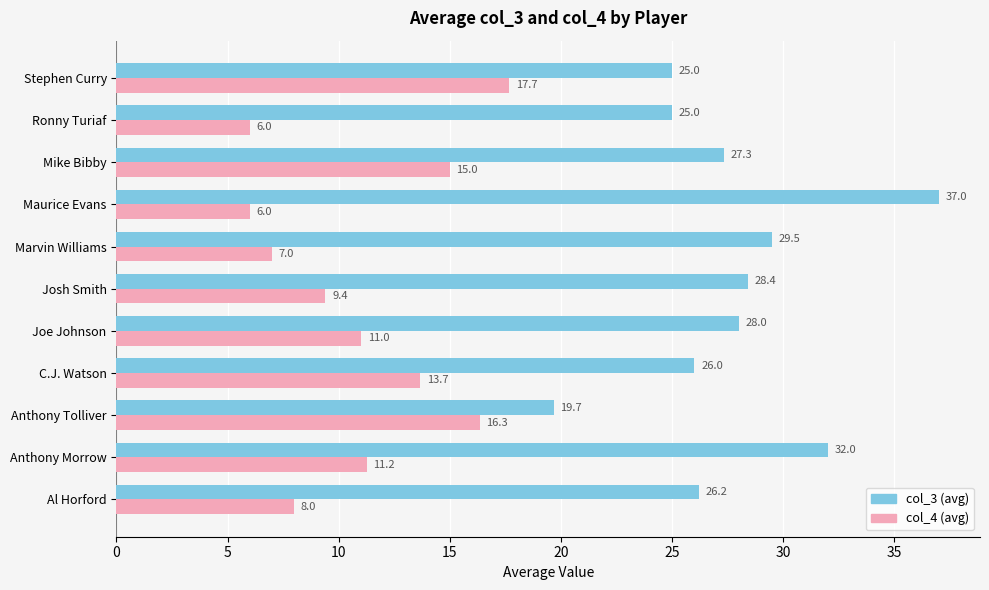

Rank the series at Stephen Curry from lowest to highest value.

col_4 (avg), col_3 (avg)